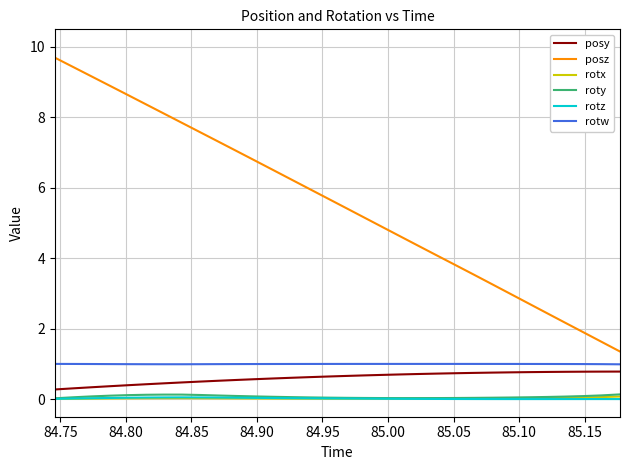

What is the greatest value displayed?

9.7